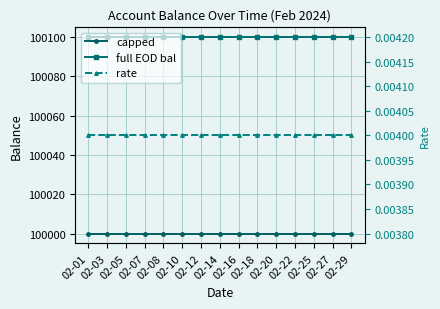

Which series has the widest spread of values?

capped